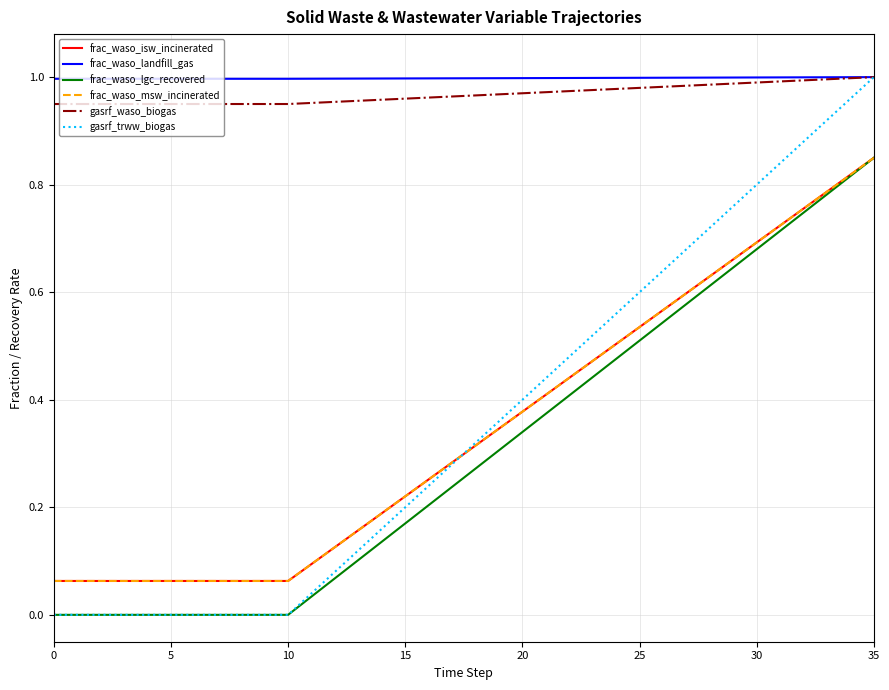

Does the chart have visible grid lines?

Yes